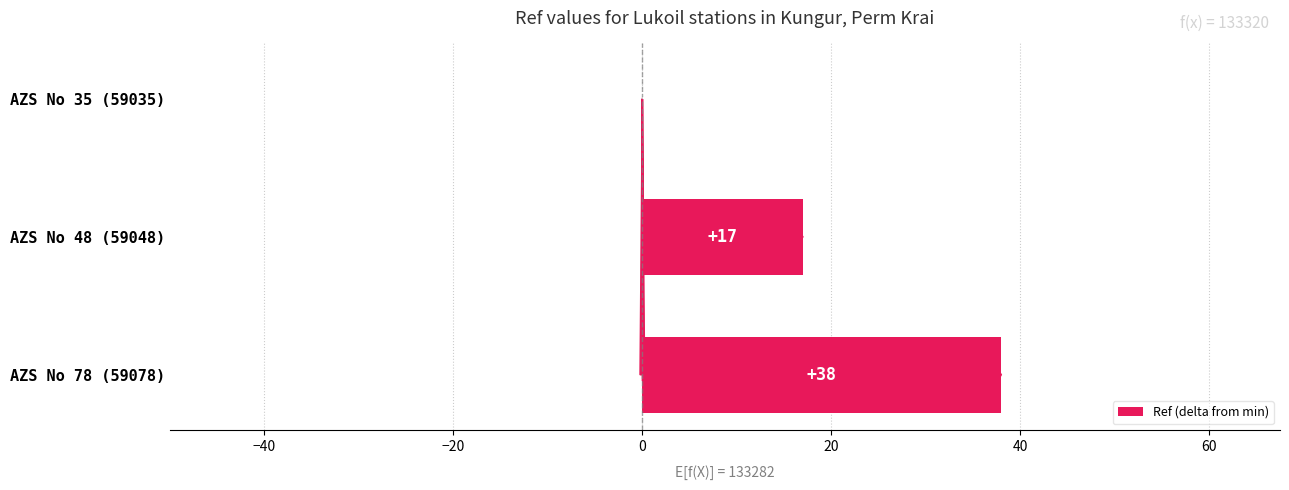

The chart shows a value of 12 at AZS No 48 (59048). True or false?

False